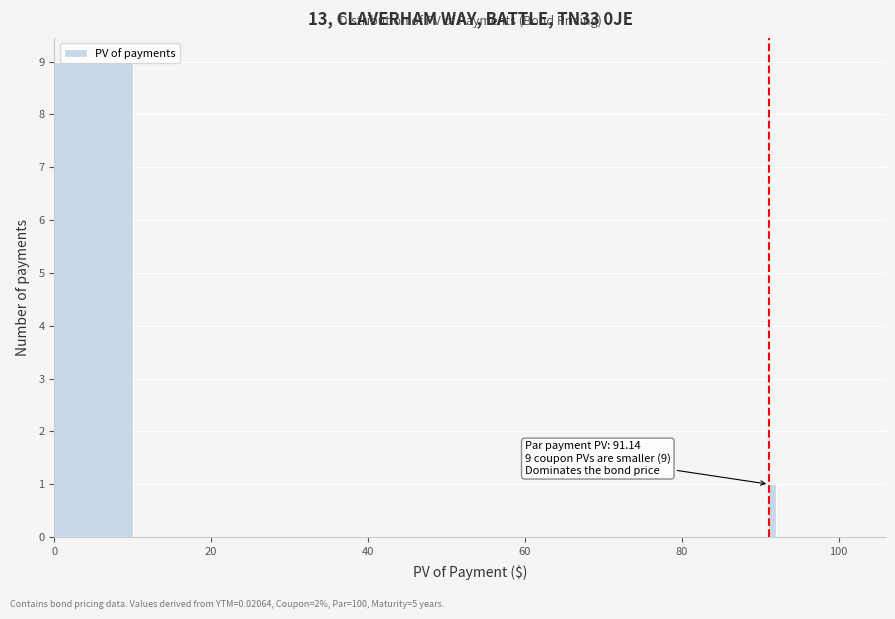

Around what value on the x-axis is the tallest bar? Give the approximate position of its centre, as read against the axis.

6